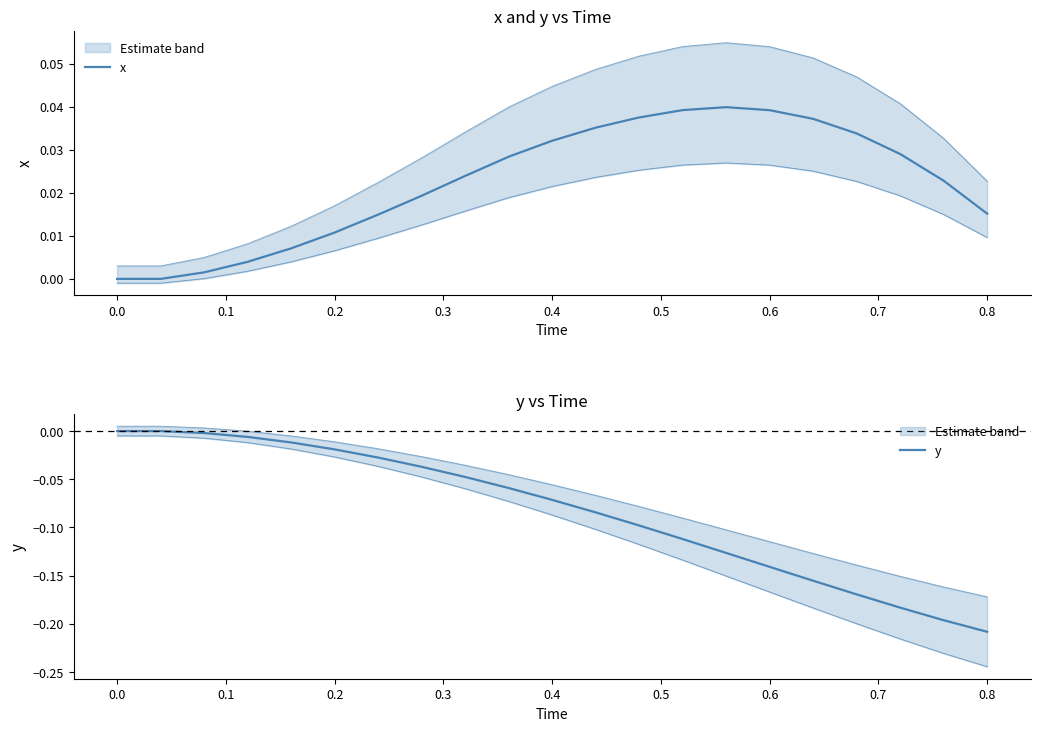

At 0.8, list the series in order from smallest to largest.

y, x